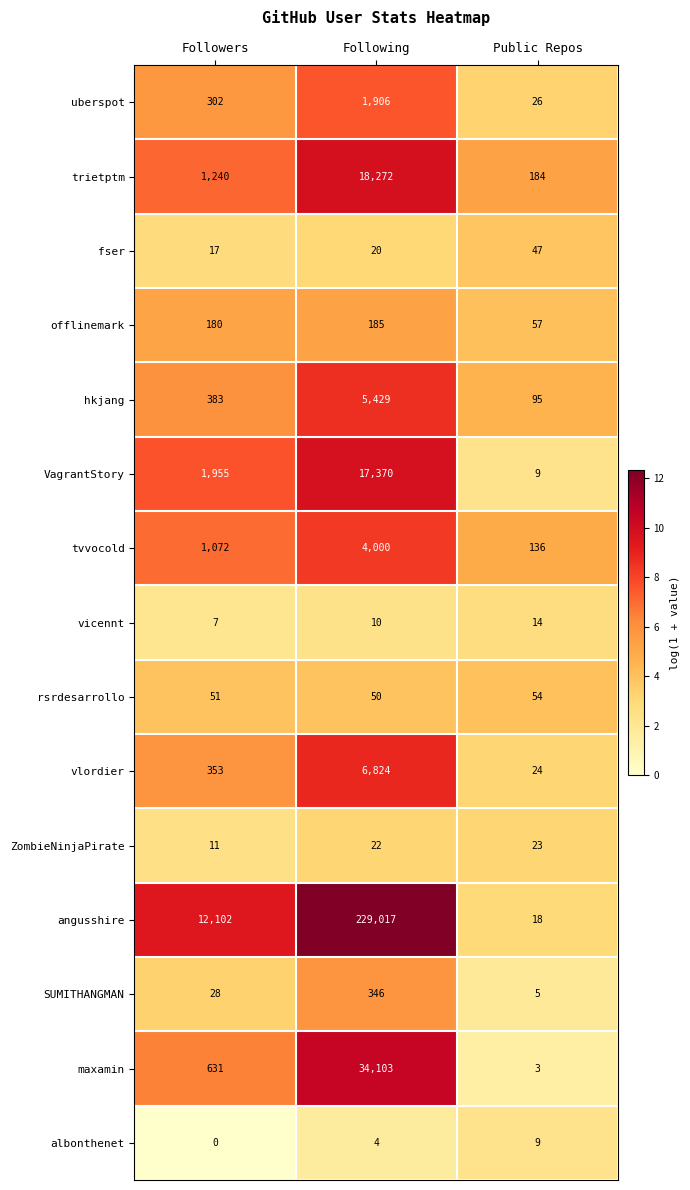

The value of tvvocold at Following is 4000. True or false?

True